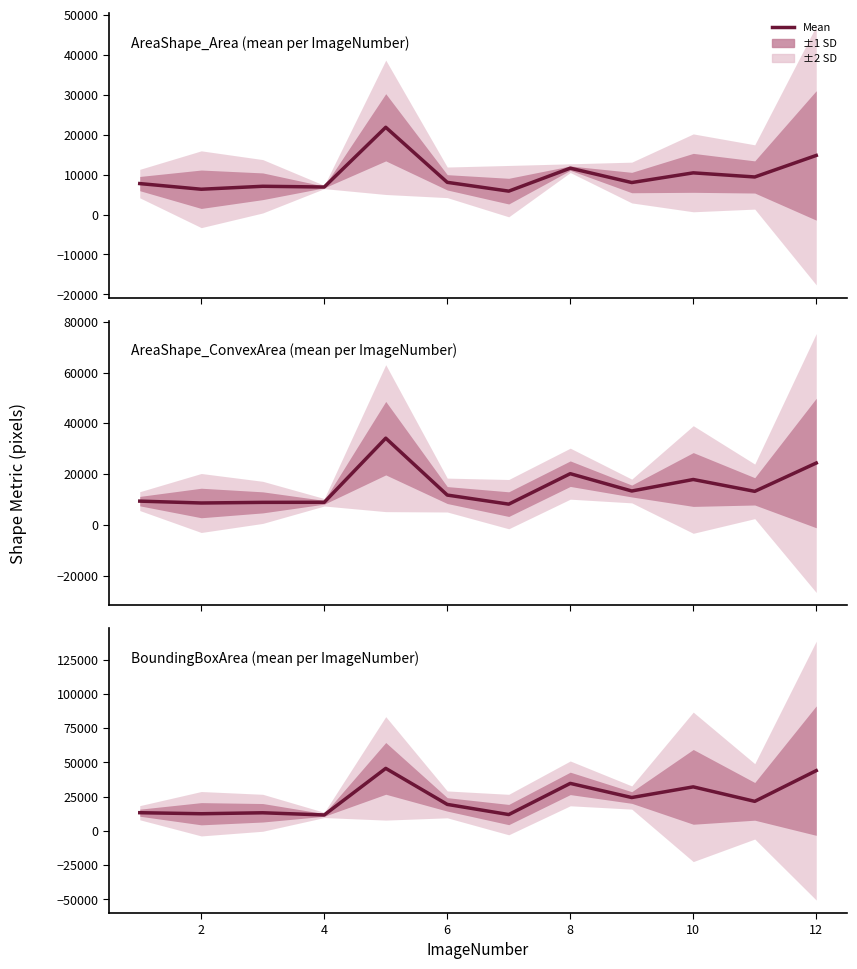

Which label corresponds to the smallest value in the chart?

4